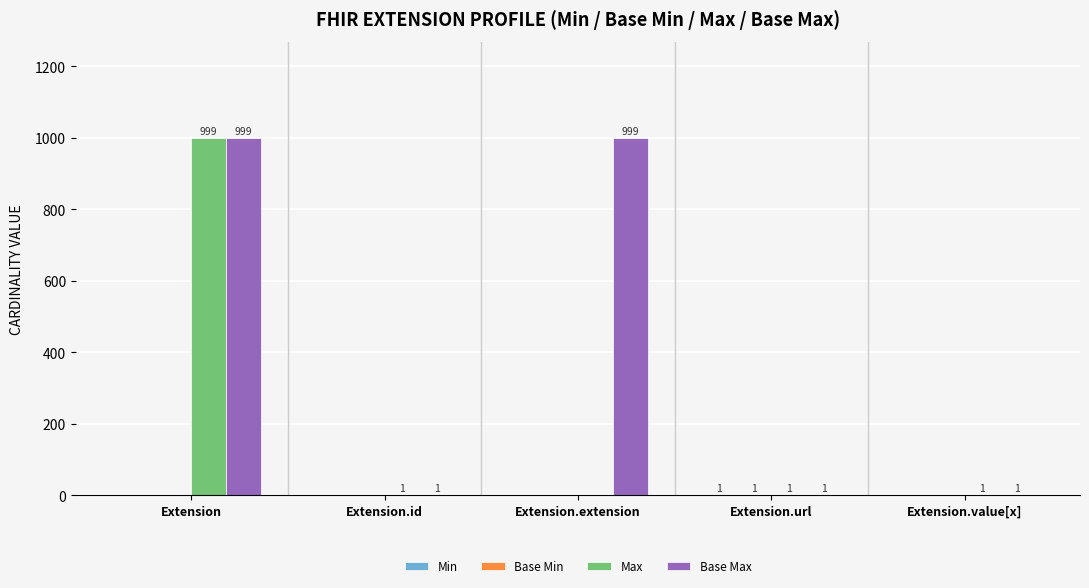

The Base Max series shows 999 at Extension. True or false?

True